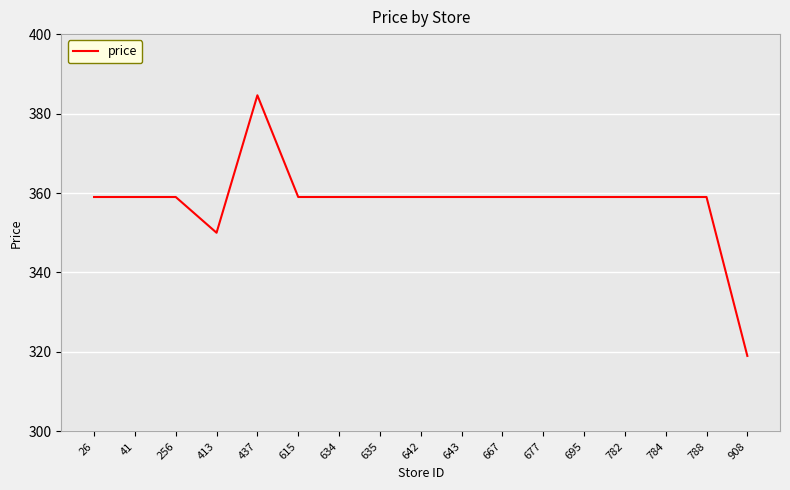

The chart shows a value of 485.6 at 634. True or false?

False